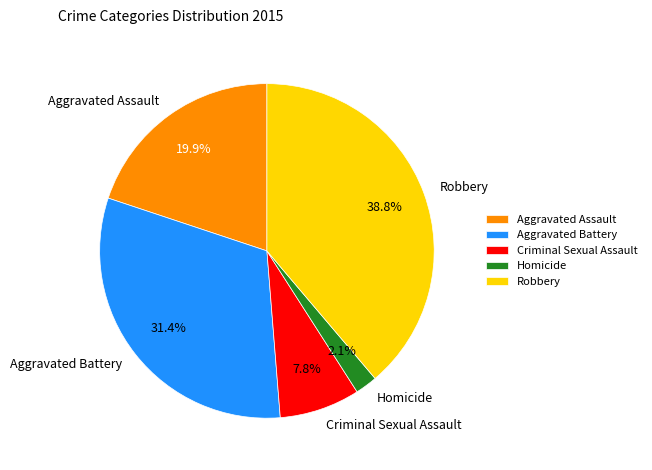

Between Robbery and Aggravated Battery, which is larger?

Robbery